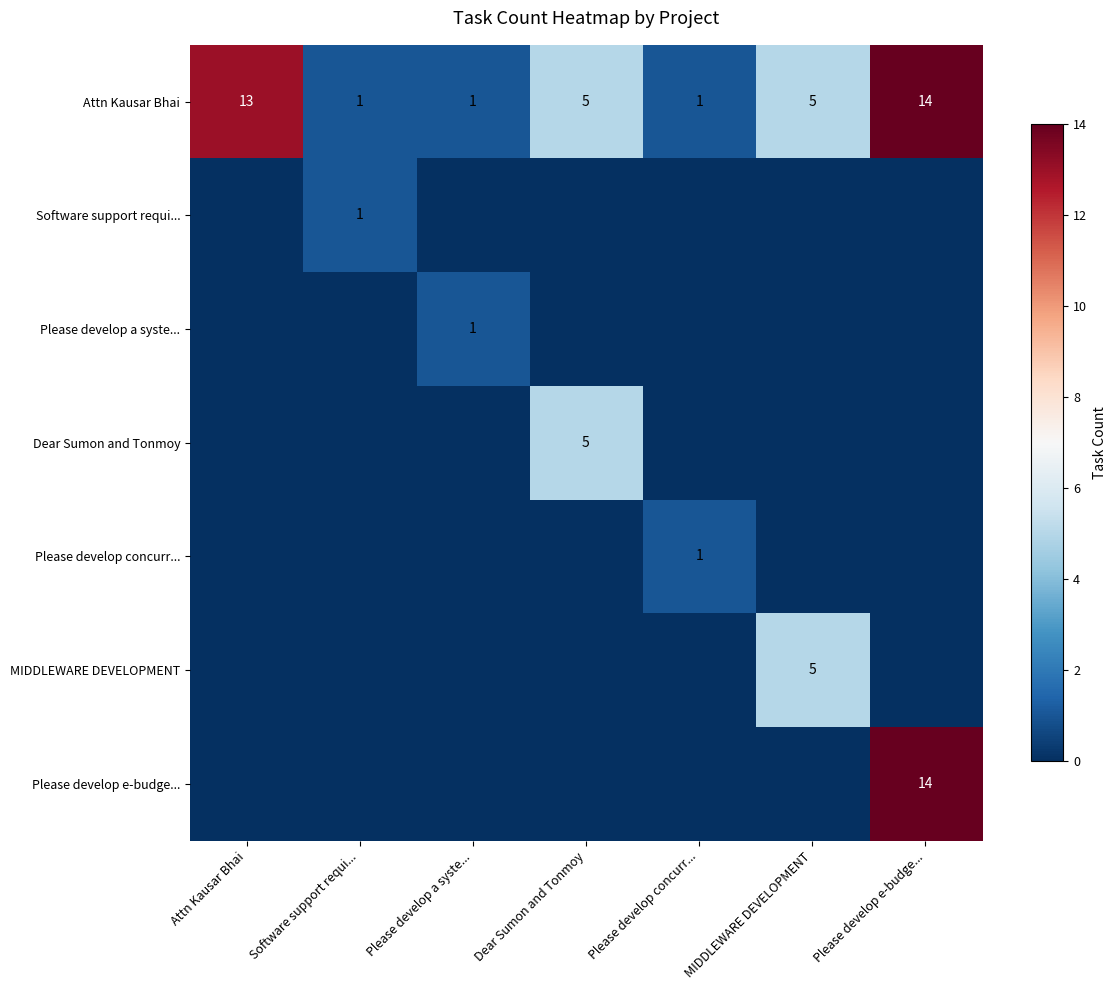

True or false: Please develop e-budge... has a value of 25 at Please develop e-budge....

False